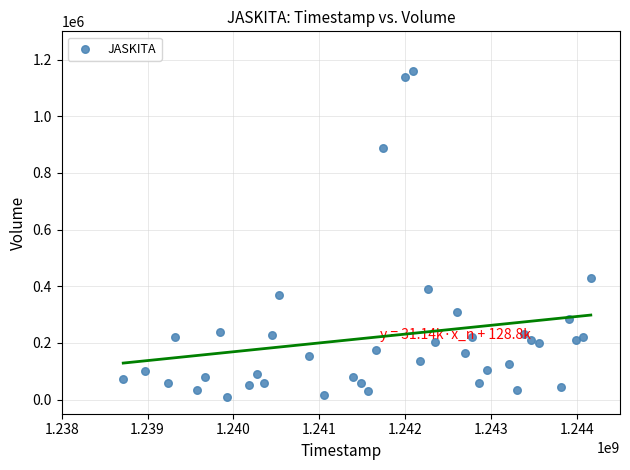

What is the range of Y values (max minus min)?

1149200